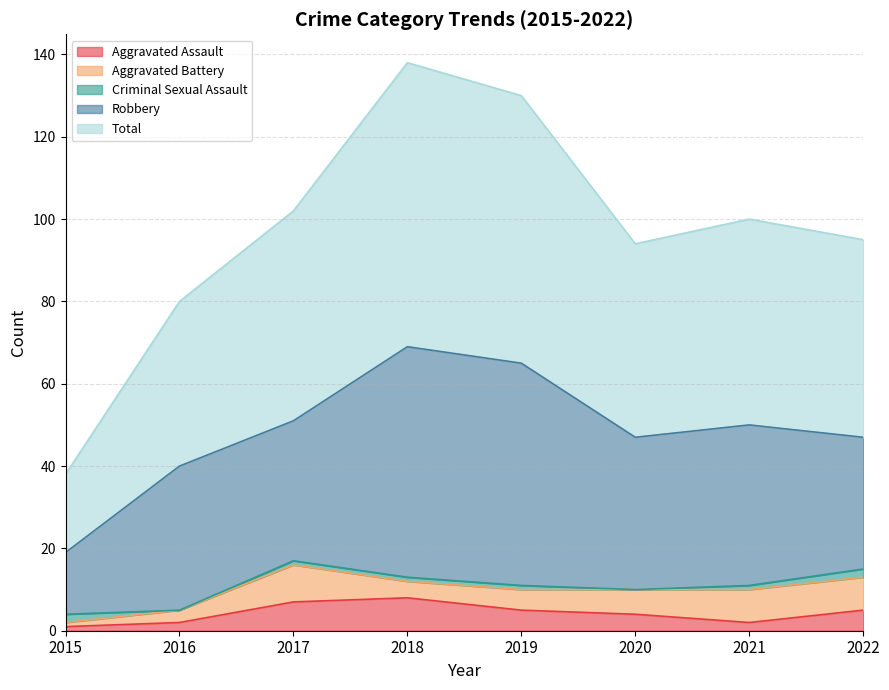

What is the sum of the Robbery values at 2020 and 2015?

52